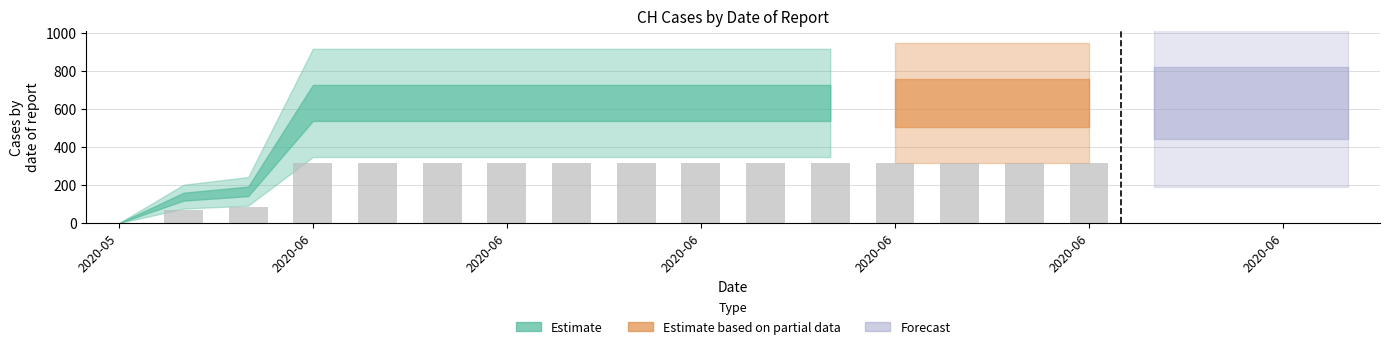

What is the ratio of the value at 2020-06-15 to the value at 2020-06-08?

1.0